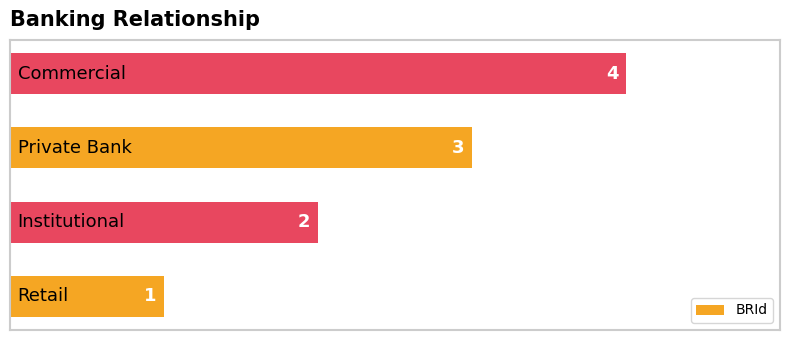

What is the difference between the maximum and minimum values?

3